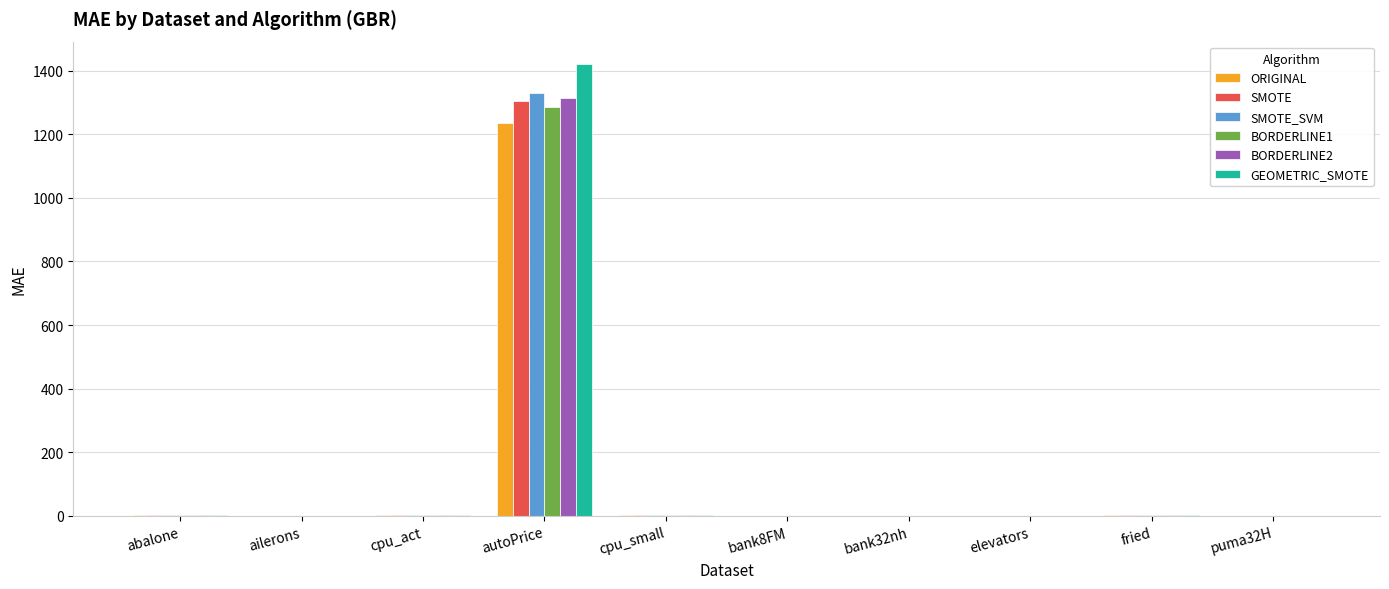

What is the sum of all GEOMETRIC_SMOTE values?

1430.2